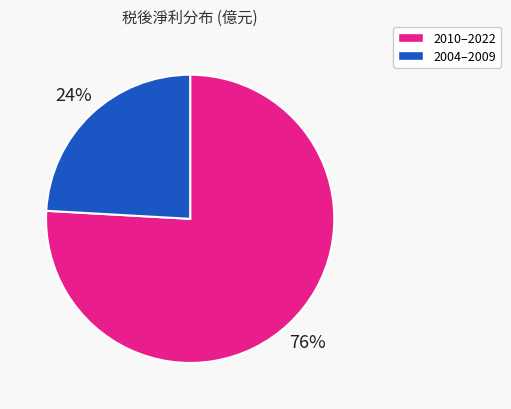

Is there a majority slice in this chart?

Yes